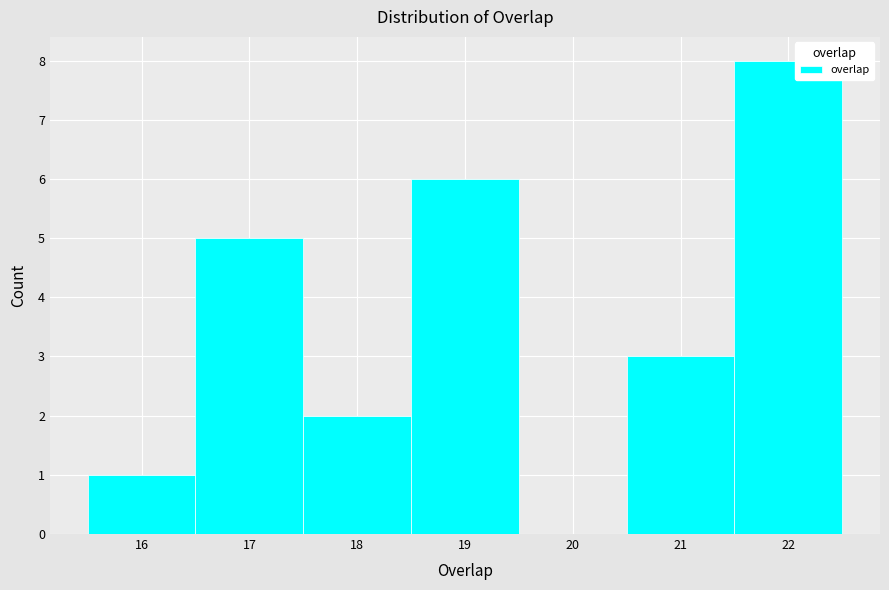

Reading left to right, list every bar in this chart as the range it spans on the x-axis followed by its height. The values are not printed on the chart, so give them approximately, as read against the axis.

15.5 to 16.5: 1
16.5 to 17.5: 5
17.5 to 18.5: 2
18.5 to 19.5: 6
19.5 to 20.5: 0
20.5 to 21.5: 3
21.5 to 22.5: 8